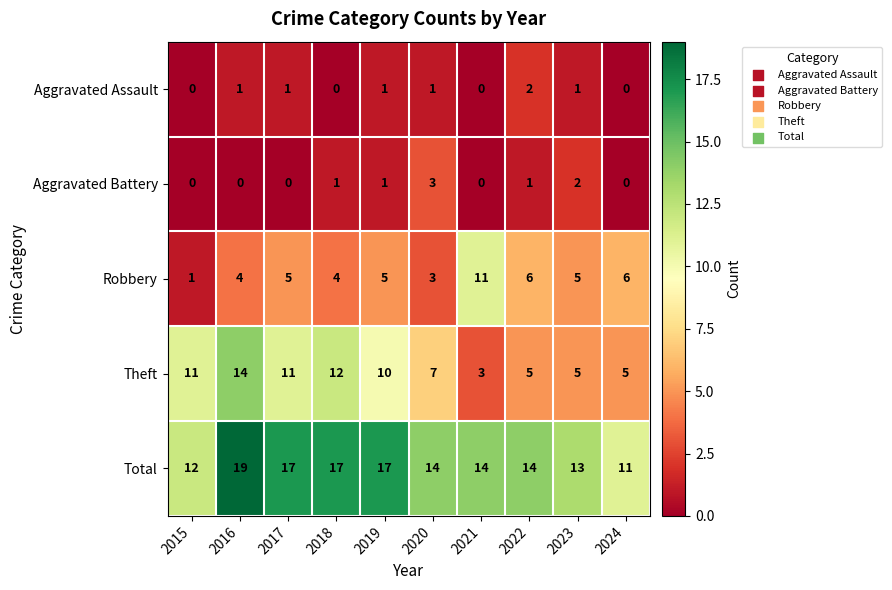

How many Total values are between 13 and 17?

7